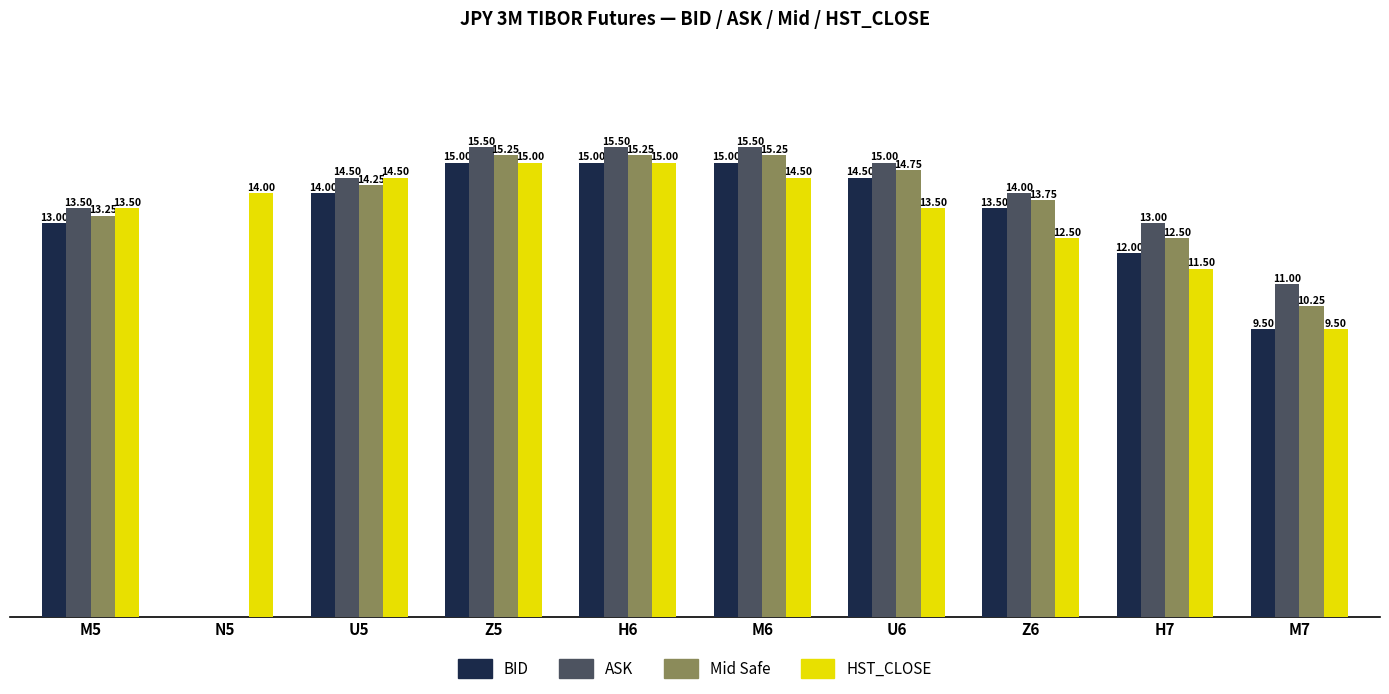

Which series changed the most between N5 and Z6?

ASK